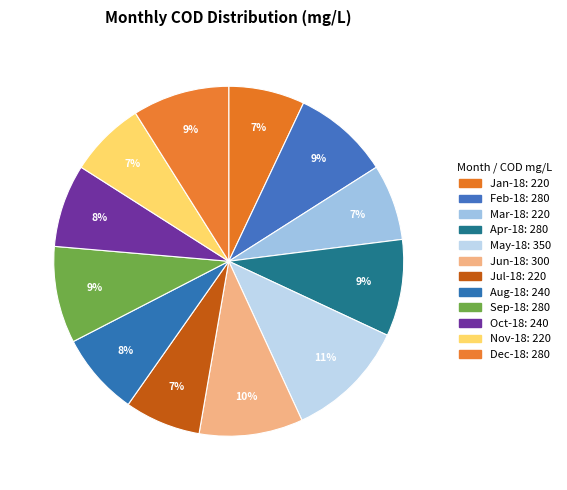

Does Apr-18 account for over 50% of the chart?

No